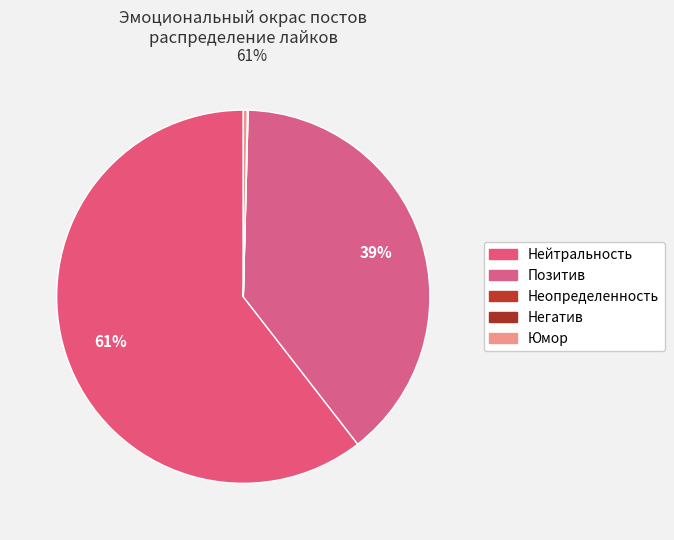

Rank the categories by value from lowest to highest.

Неопределенность, Негатив, Юмор, Позитив, Нейтральность